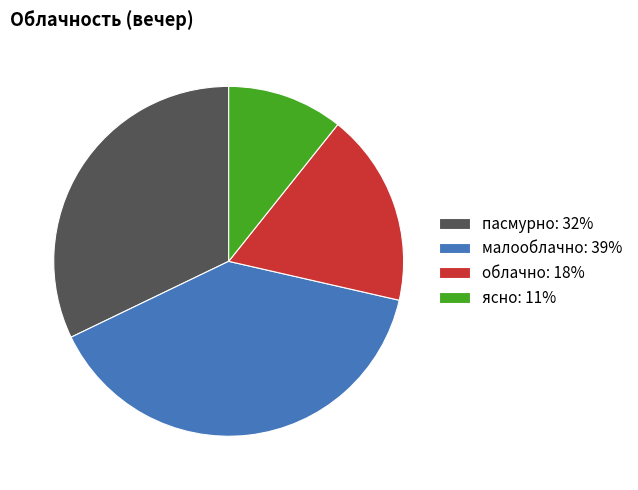

Is it true that пасмурно: 32% is 32% of the pie?

True